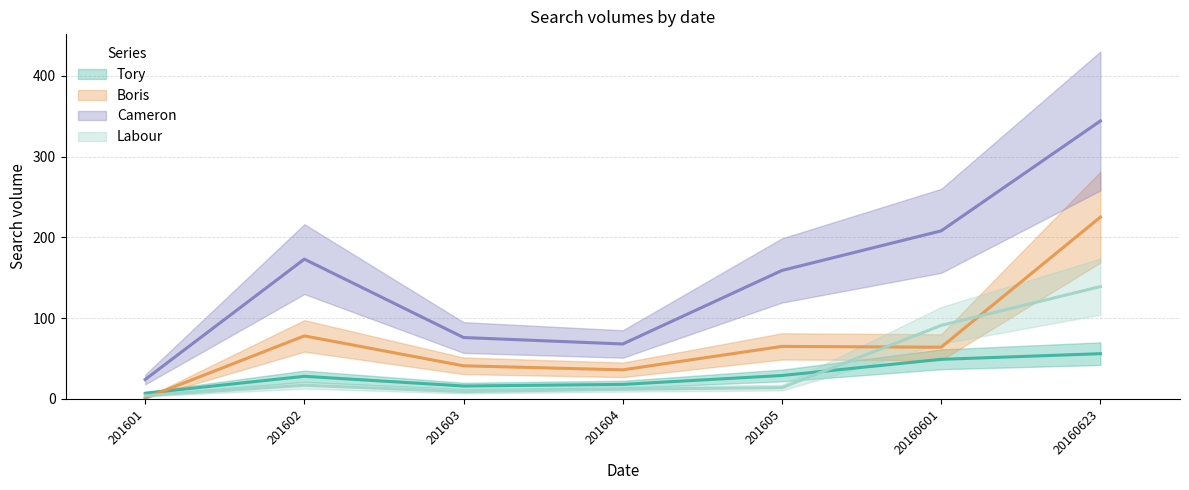

What is the value of the cameron point at the 4th from the left?

68